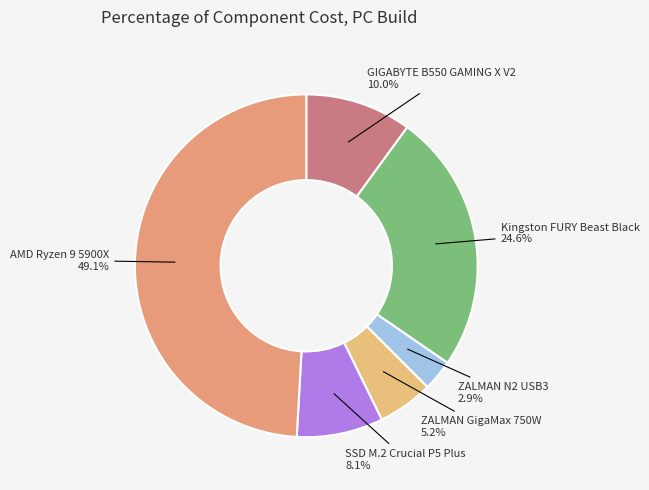

Which slice is the largest?

AMD Ryzen 9 5900X